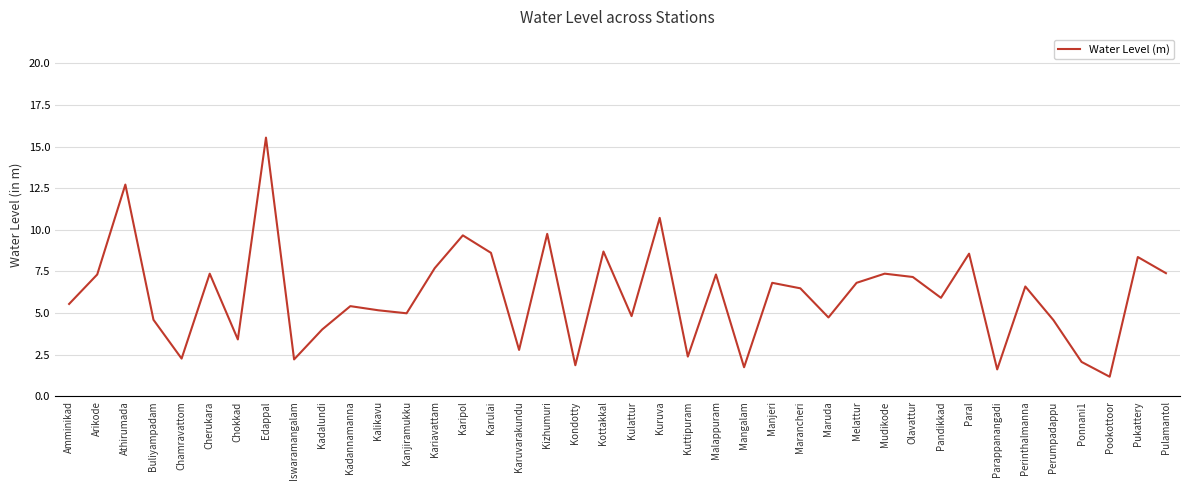

What is the ratio of the value at Pandikkad to the value at Malappuram?

0.8